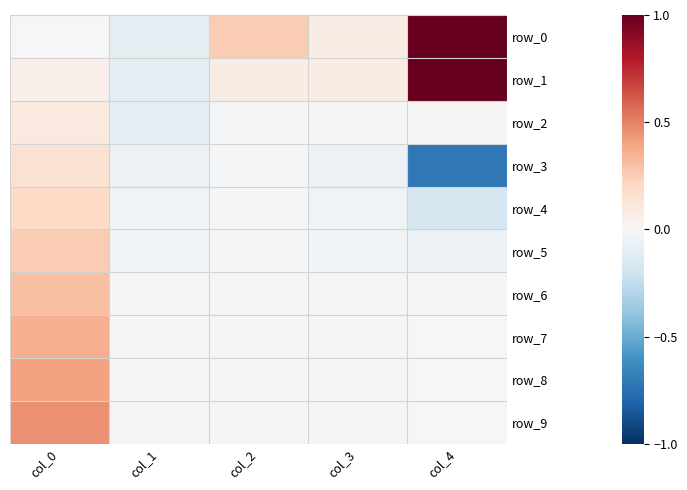

Which series has the largest total across all categories?

row_0